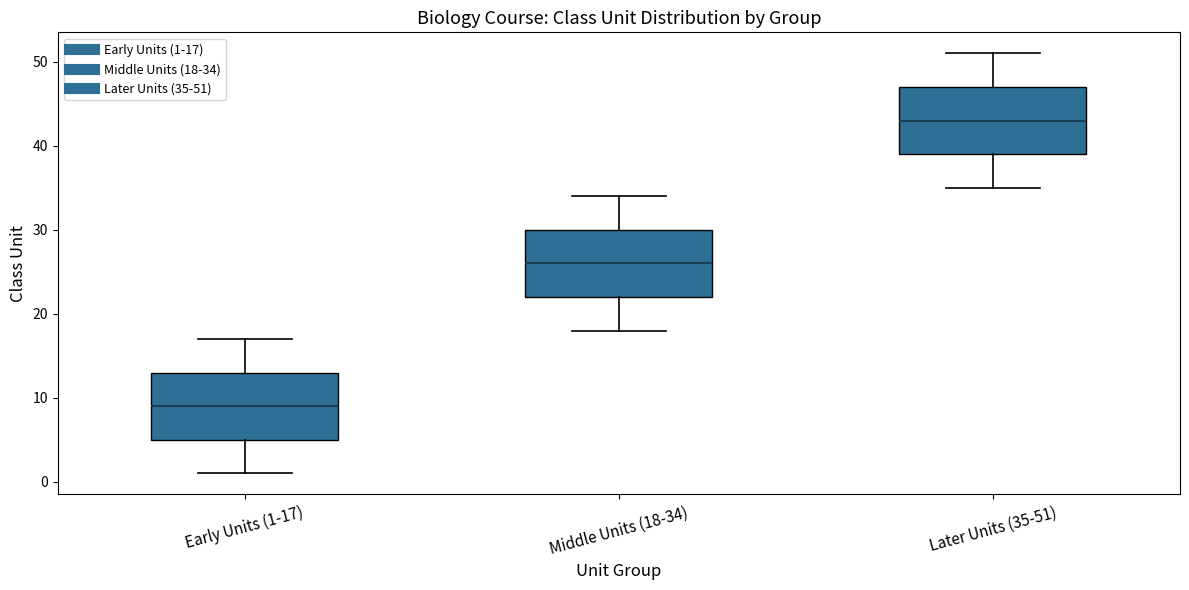

Reading left to right, transcribe this box plot: for each box, give where its median line is, the range the box spans, and where its two whiskers end, as read against the y-axis. The values are not printed on the chart, so give them approximately, as read against the axis.

Early Units (1-17): median 9, box 5 to 13, whiskers 1 to 17
Middle Units (18-34): median 26, box 22 to 30, whiskers 18 to 34
Later Units (35-51): median 43, box 39 to 47, whiskers 35 to 51